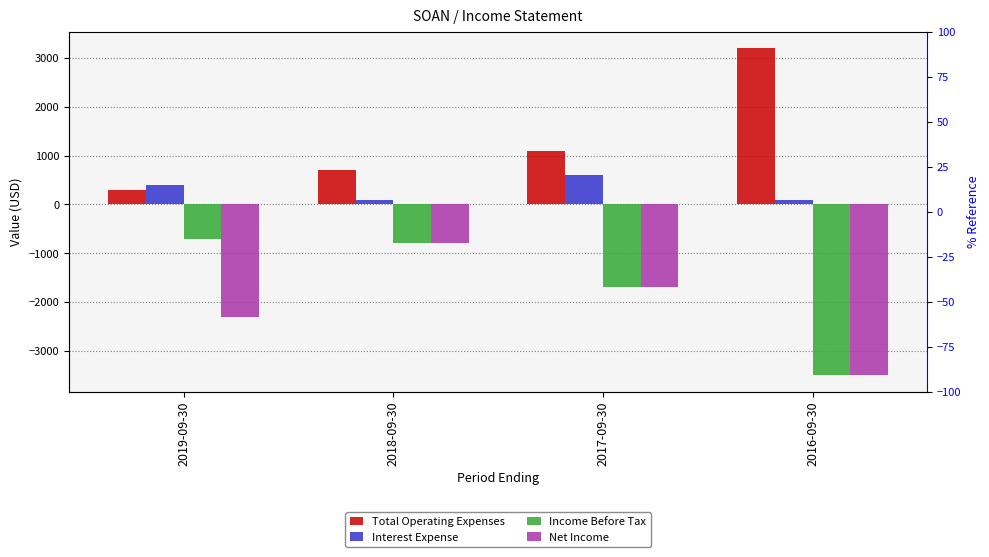

Is it true that Total Operating Expenses equals 300 at 2019-09-30?

True